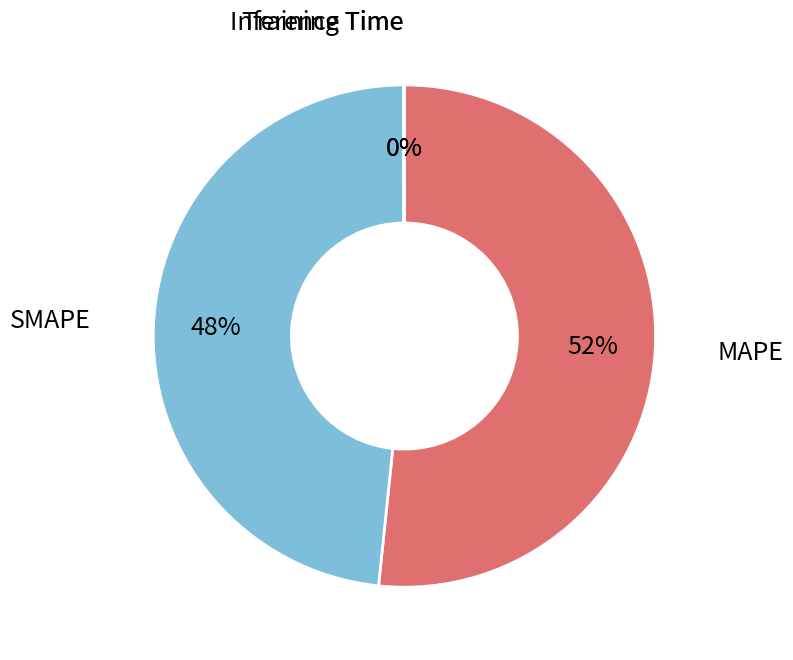

Is there any slice that represents more than half of the pie?

Yes